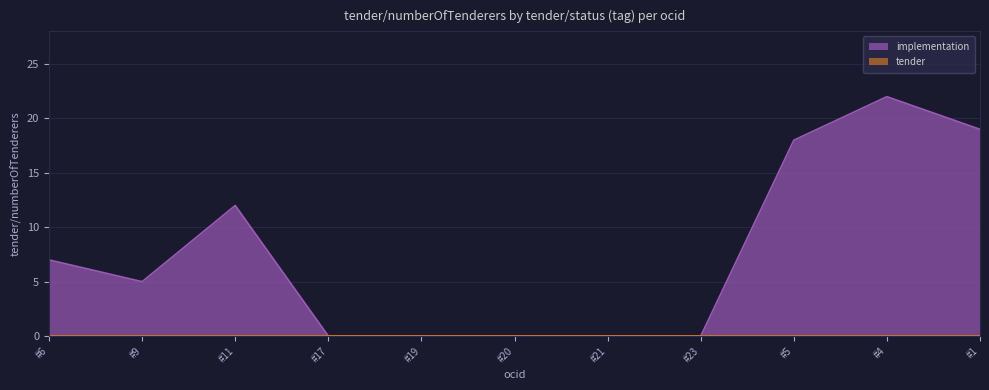

True or false: implementation has more than 1 points higher than both neighbors.

True